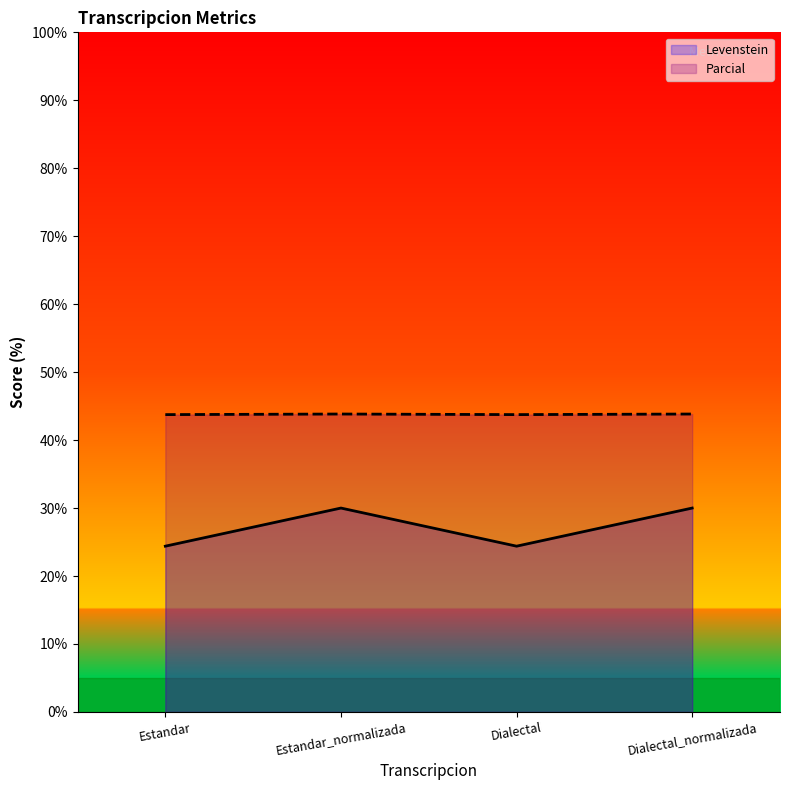

Between Dialectal and Dialectal_normalizada, which is larger?

Dialectal_normalizada